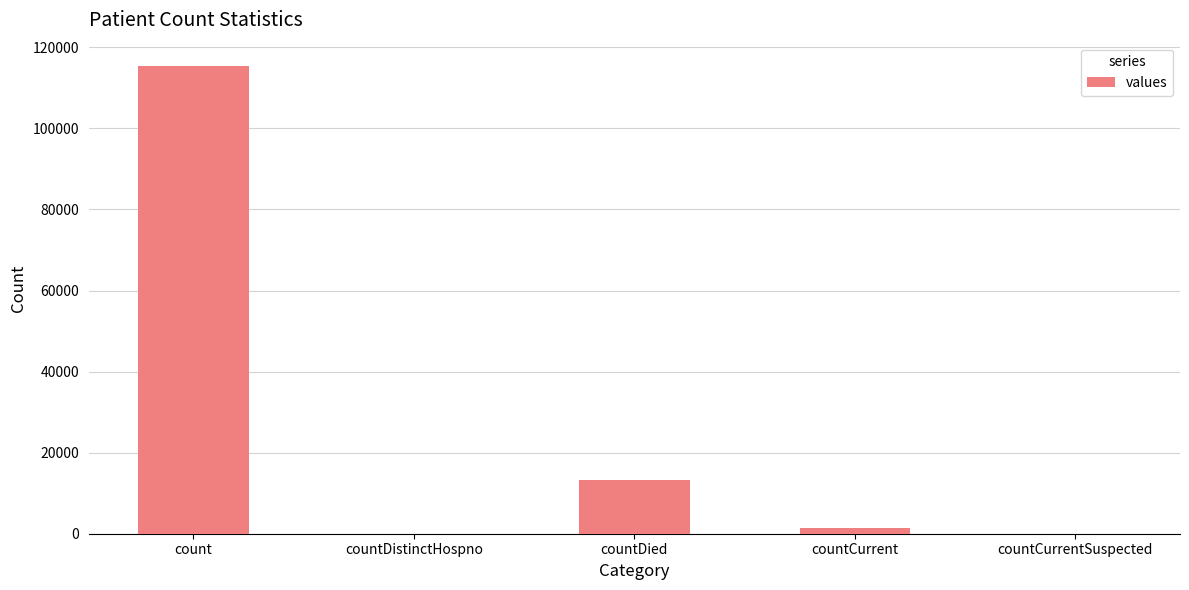

At which label is the value closest to 57689?

countDied